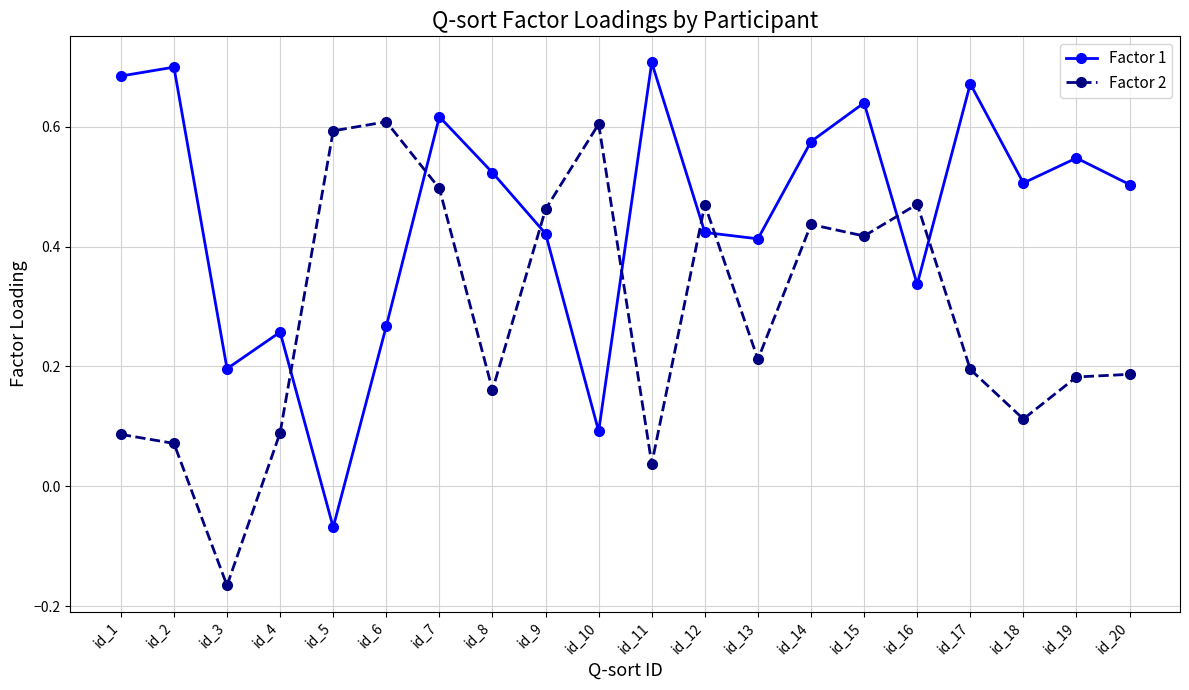

Where is the first local maximum for Factor 2?

id_6